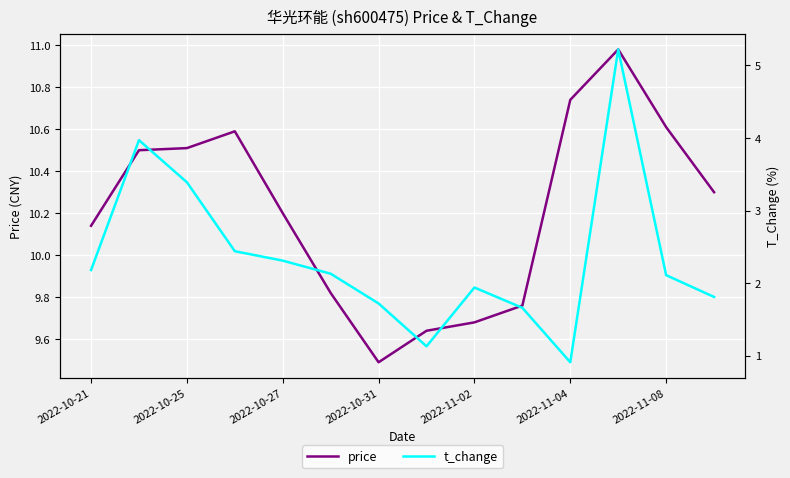

Which series has the largest range (max minus min)?

t_change